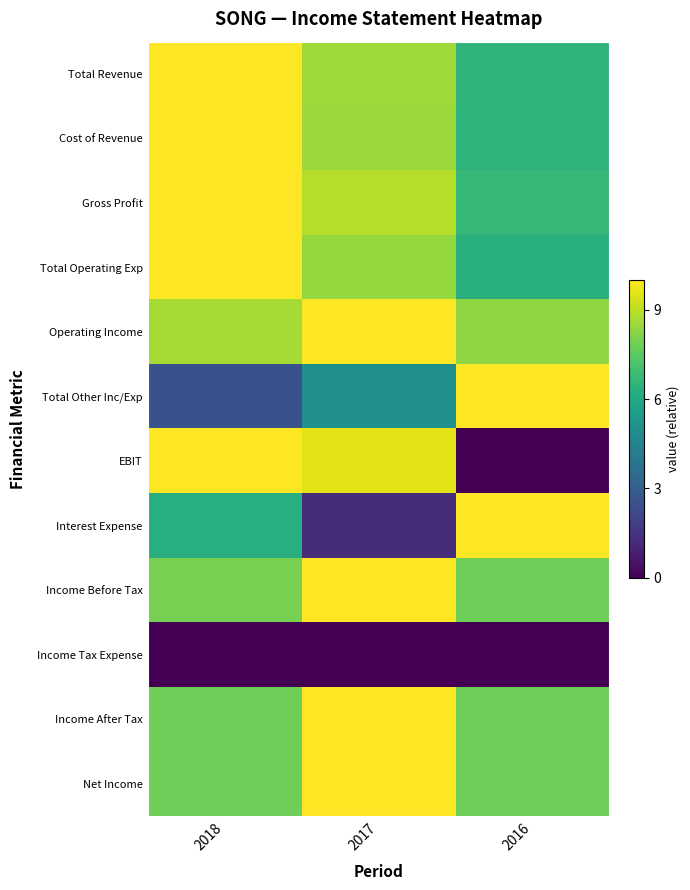

Rank the series by their maximum value, from highest to lowest.

Total Revenue, Cost of Revenue, Gross Profit, Total Operating Exp, Operating Income, Total Other Inc/Exp, EBIT, Interest Expense, Income Before Tax, Income After Tax, Net Income, Income Tax Expense